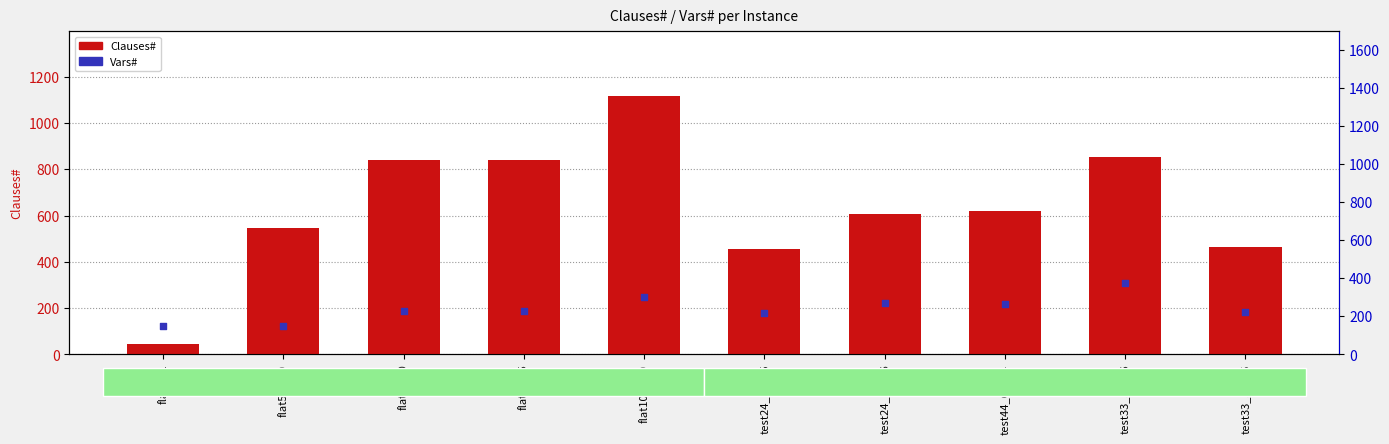

Which series has the largest Y range (max minus min)?

Clauses#